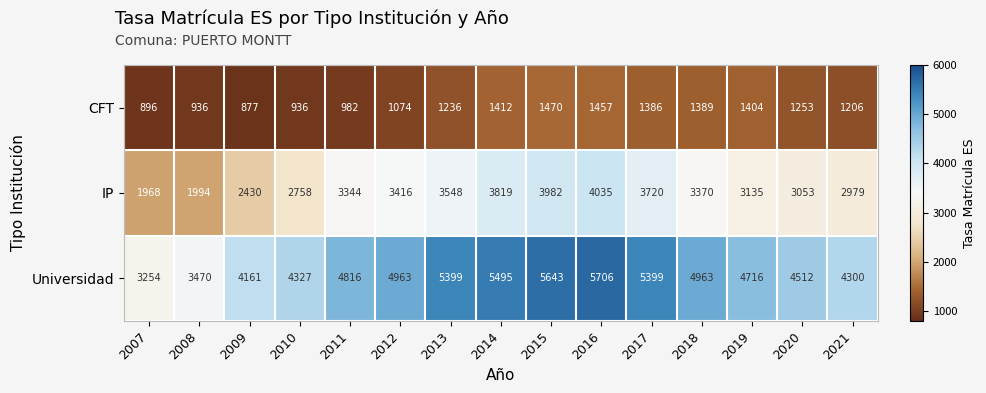

Is the value of Universidad at 2009 greater than the value of CFT at 2019?

Yes